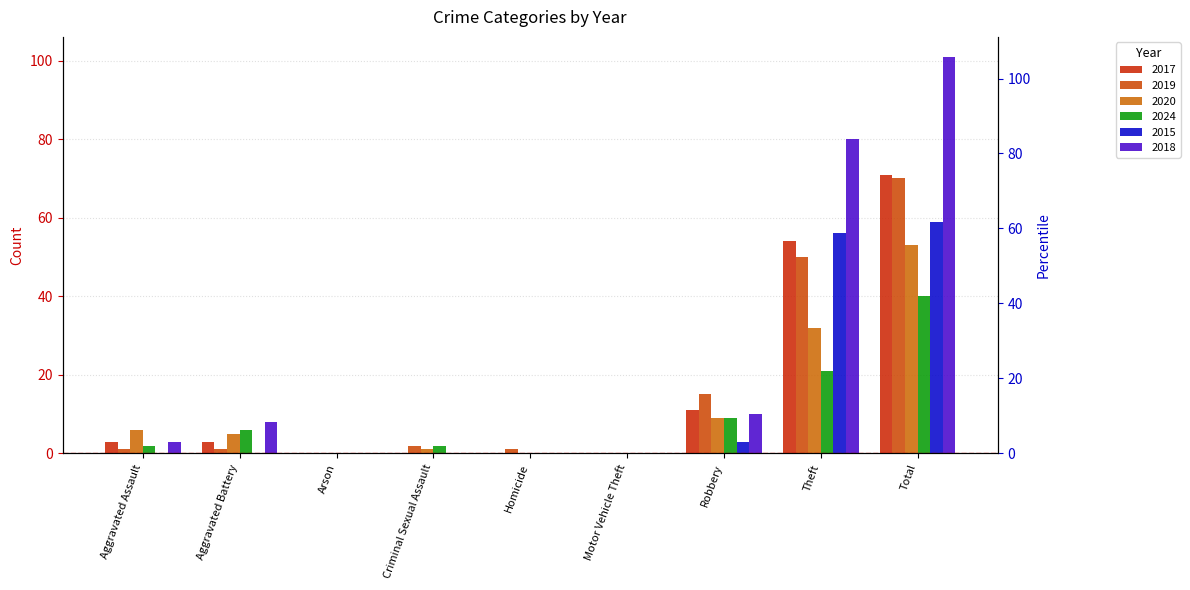

Does the chart contain stacked bars?

No